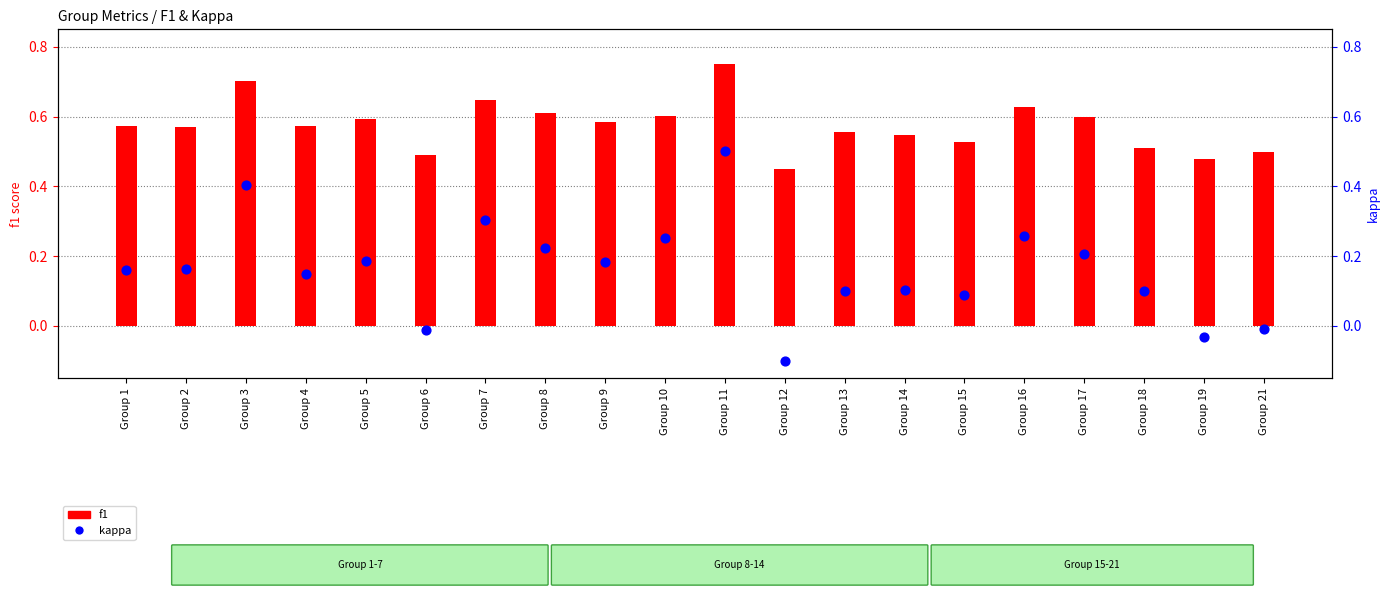

Which series has the largest total across all categories?

f1